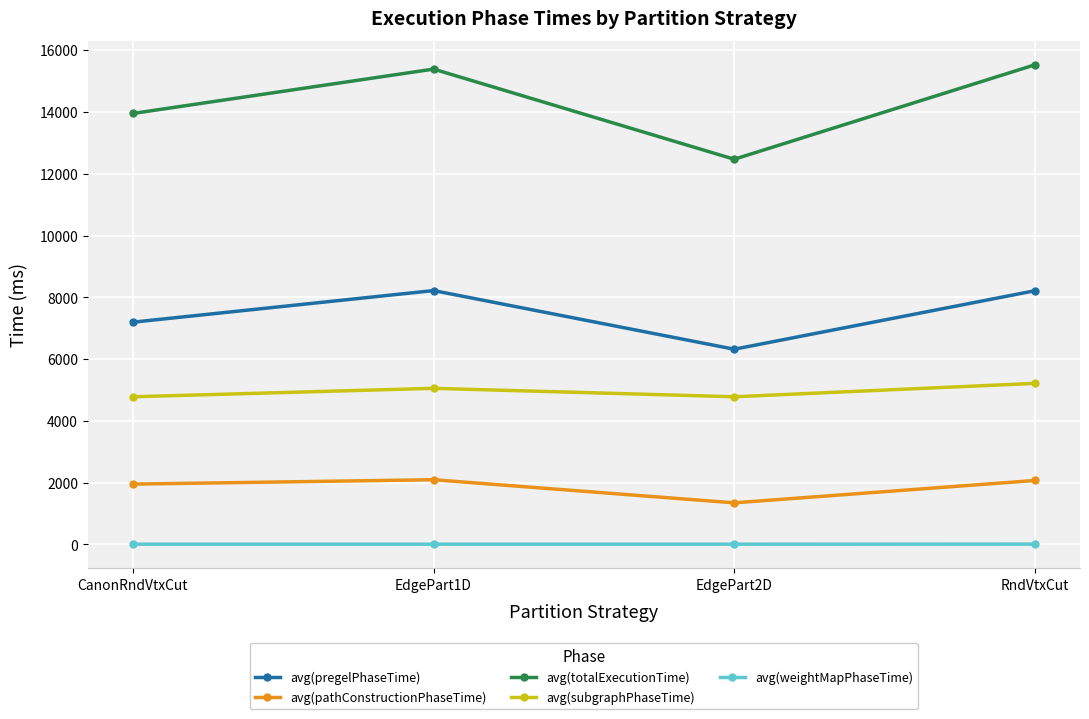

What are all the series names shown in the legend?

avg(pregelPhaseTime), avg(pathConstructionPhaseTime), avg(totalExecutionTime), avg(subgraphPhaseTime), avg(weightMapPhaseTime)